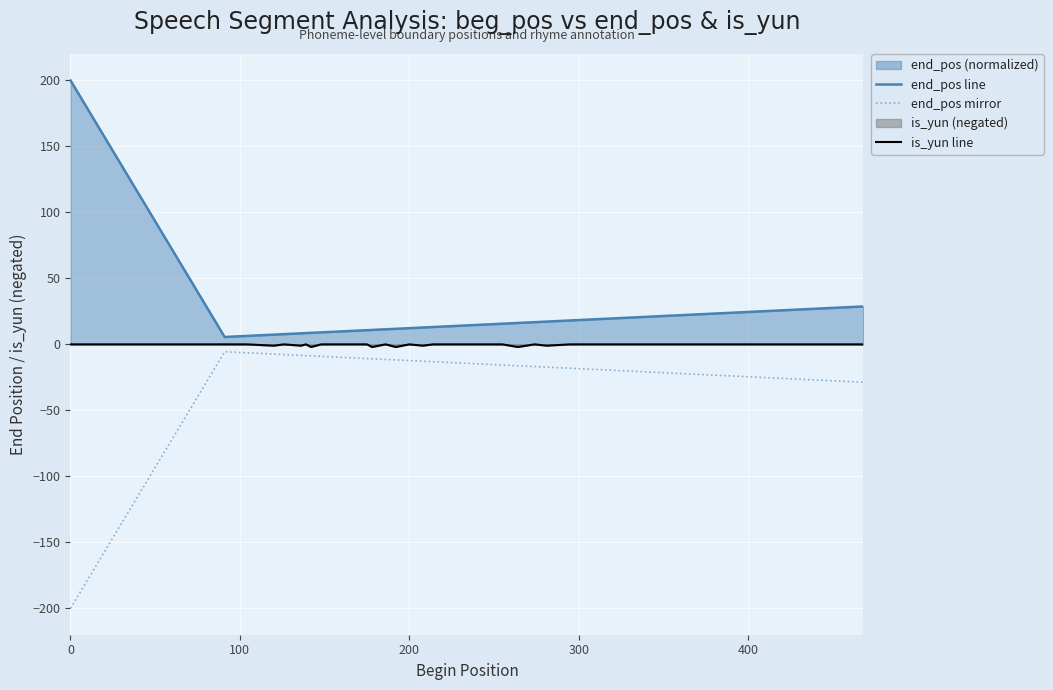

What is the spread (max minus min) of values at 0?

400.0